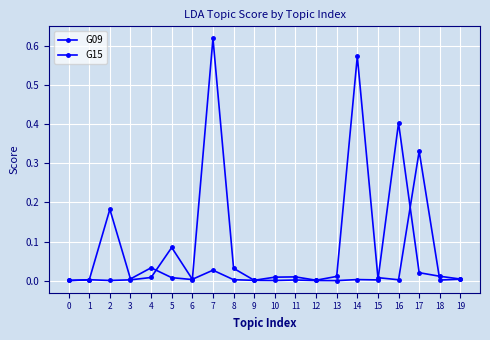

Is this an area chart (filled region under the line)?

No